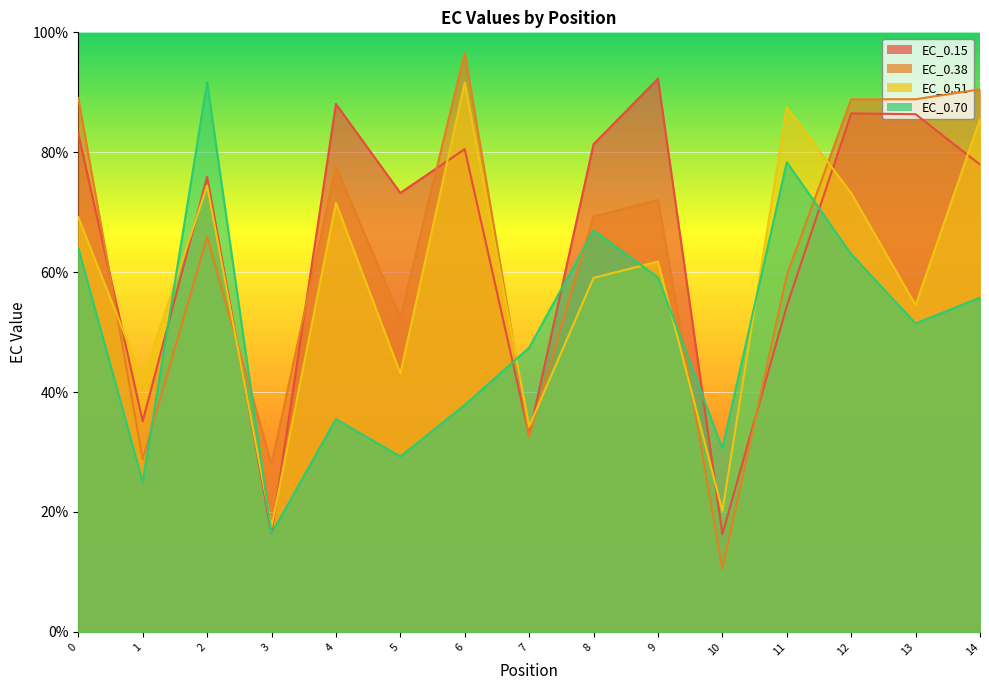

What is the average value of the EC_0.38 series?

63.4